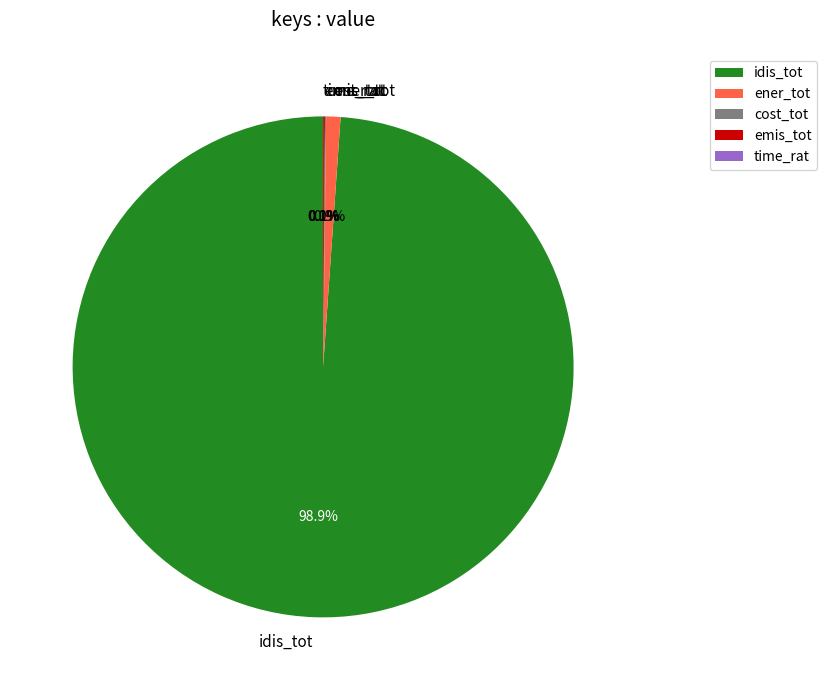

What is the largest slice in the pie chart?

idis_tot